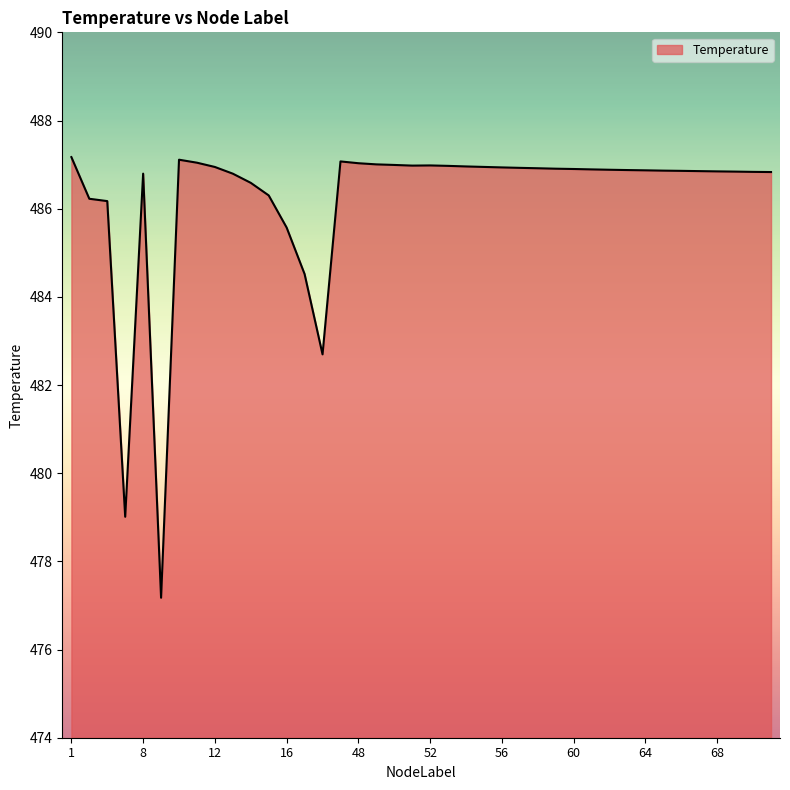

What is the smallest value displayed?

477.2